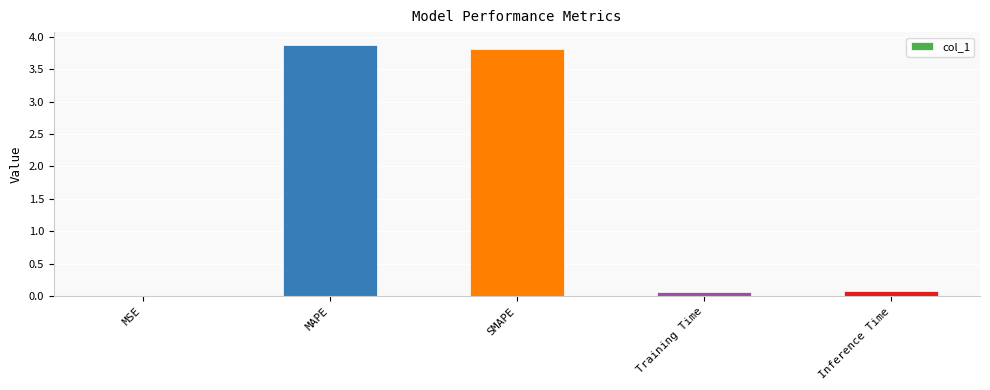

What is the maximum value shown in the chart?

3.9